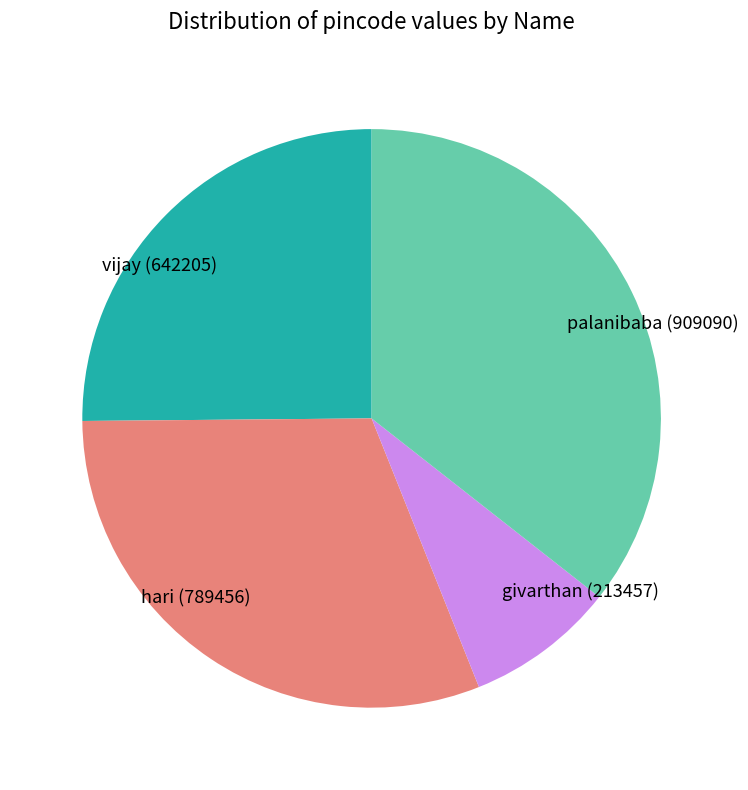

Rank the categories by value from lowest to highest.

givarthan, vijay, hari, palanibaba